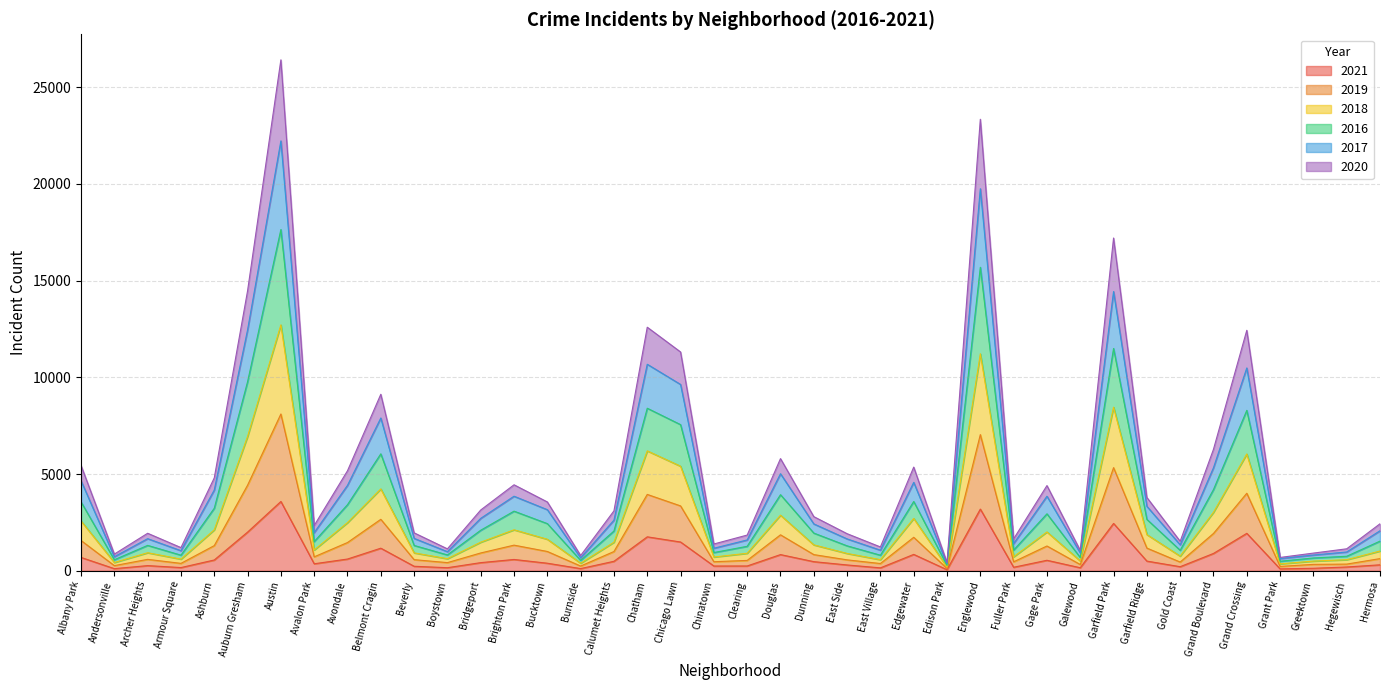

What is the total value across all series at Grand Crossing?

12429